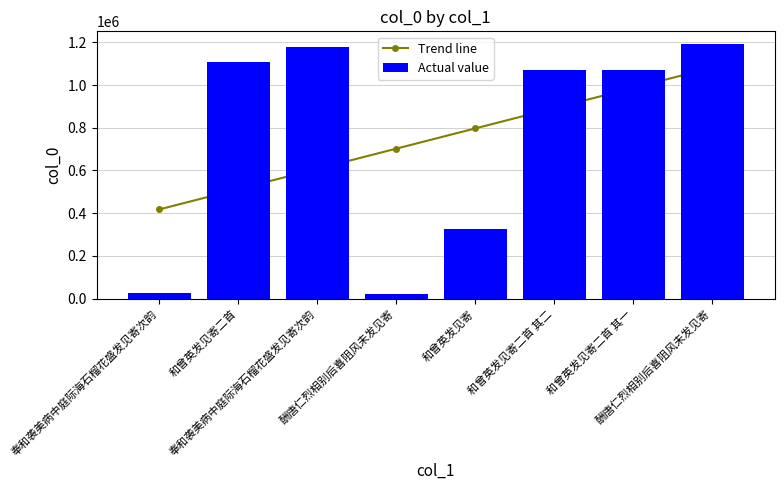

The value of Actual value at 和曾英发见寄二首 其二 is 1072777.0. True or false?

True